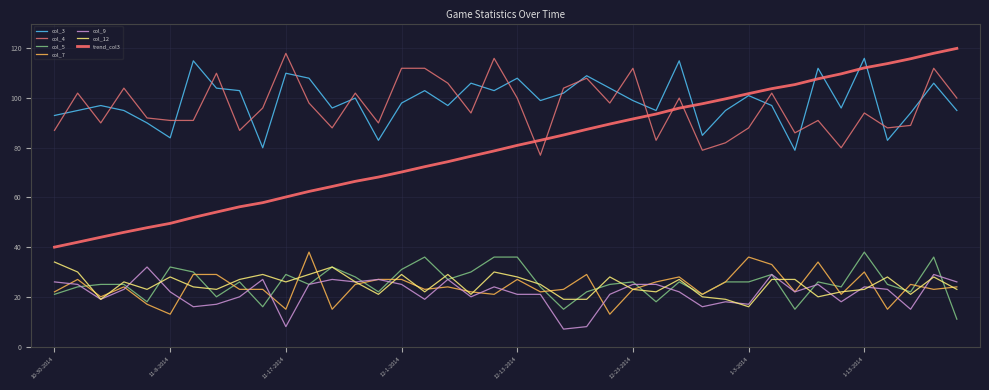

At which label does col_9 first exceed 23?

10-30-2014